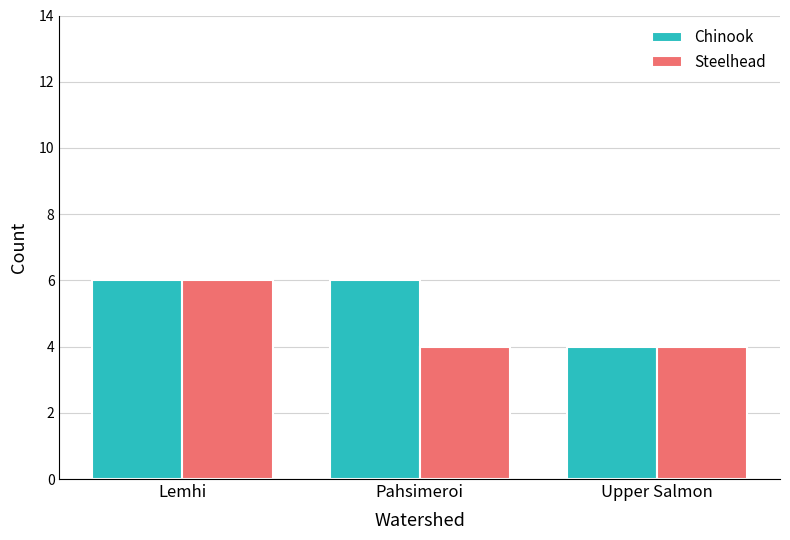

What is the maximum value shown in the chart?

6